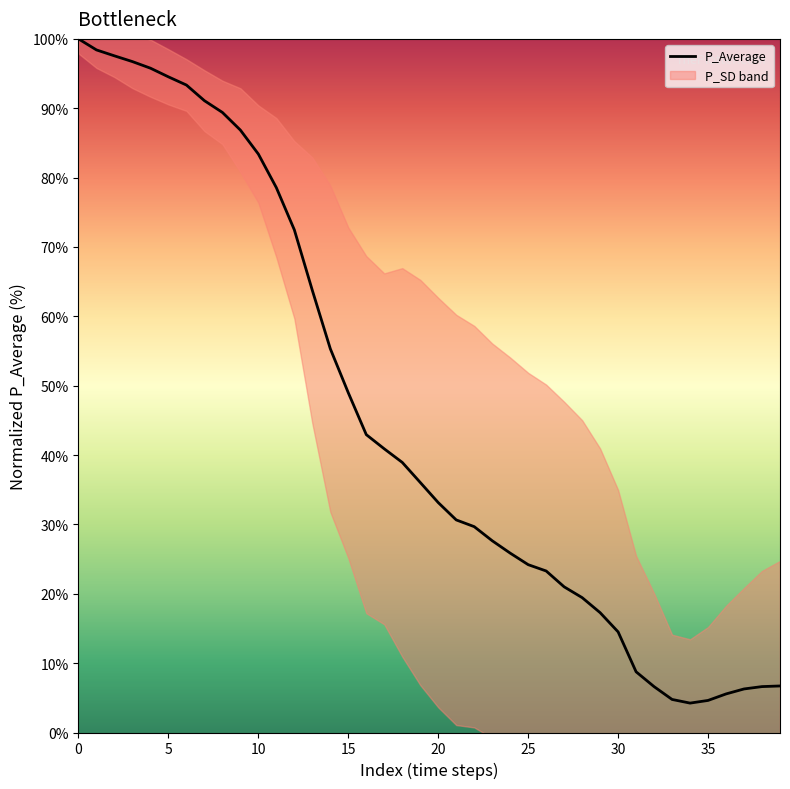

The P_Average series shows 24.5 at 30. True or false?

False